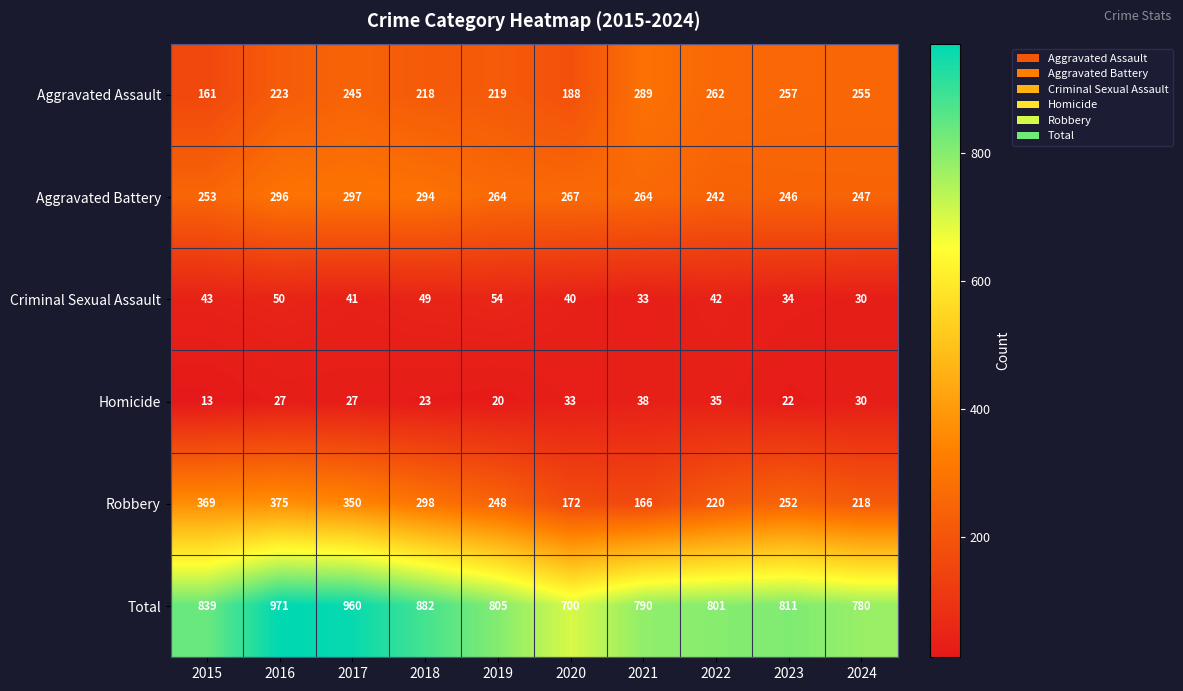

List the series in order of their peak value, highest first.

Total, Robbery, Aggravated Battery, Aggravated Assault, Criminal Sexual Assault, Homicide